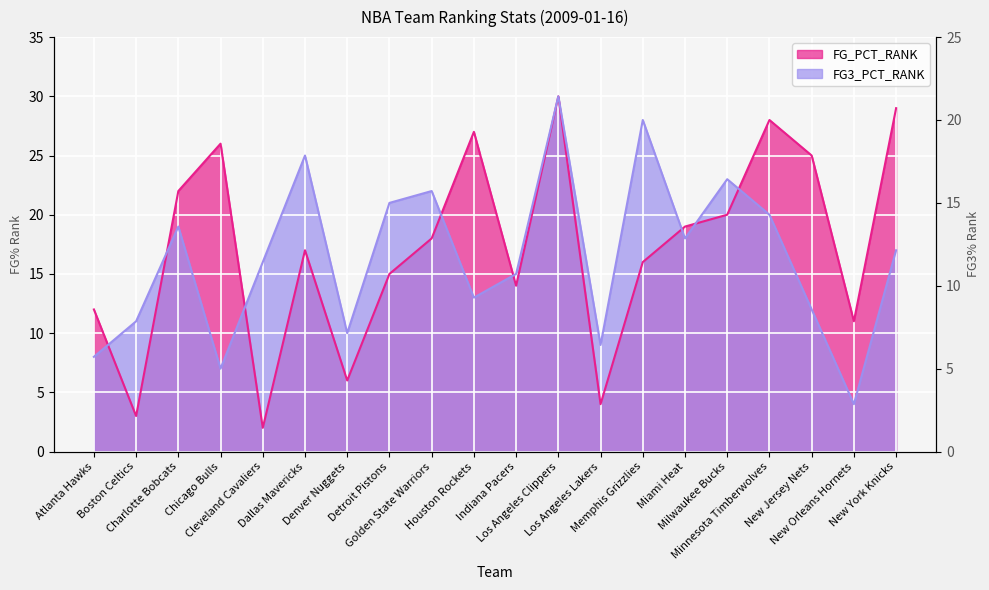

What is the difference between the maximum and second lowest values in the FG_PCT_RANK series?

27